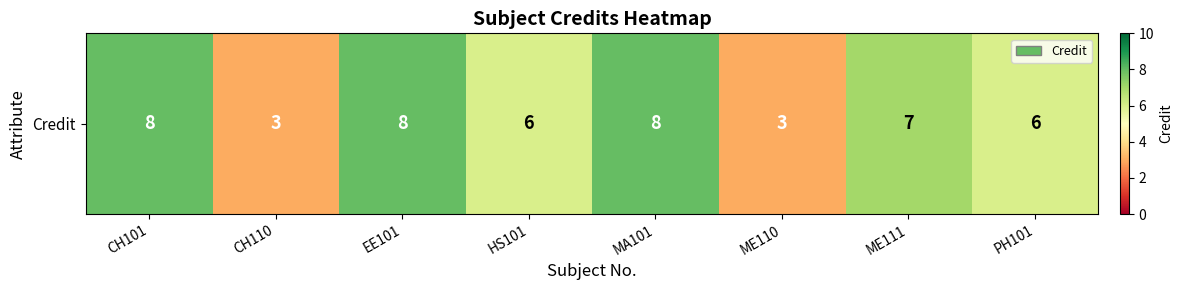

Count the number of values greater than 7.

3